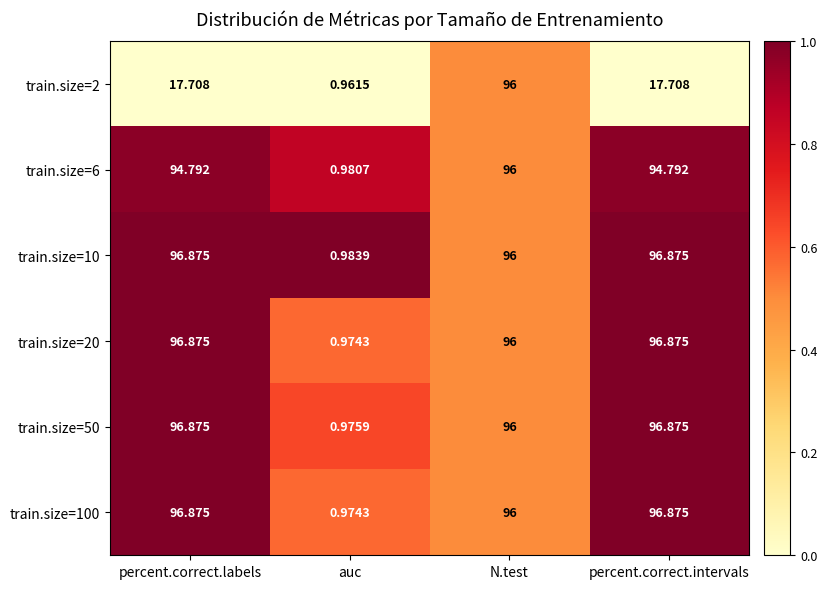

At which category is the sum across all series the highest?

N.test